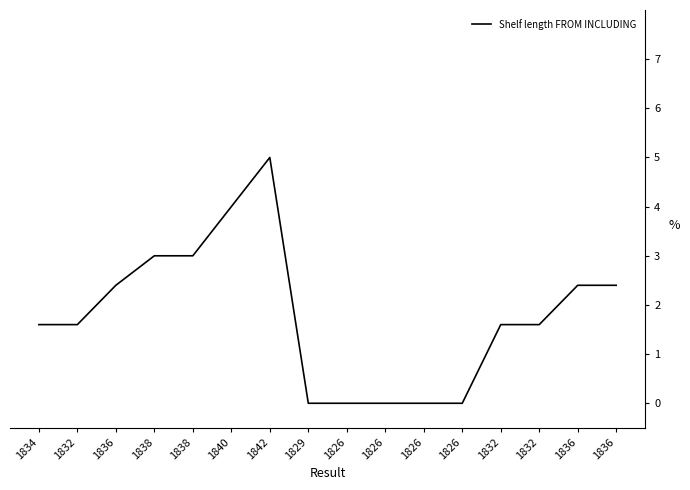

Rank the categories by value from highest to lowest.

1842, 1840, 1838, 1838, 1836, 1836, 1836, 1834, 1832, 1832, 1832, 1829, 1826, 1826, 1826, 1826